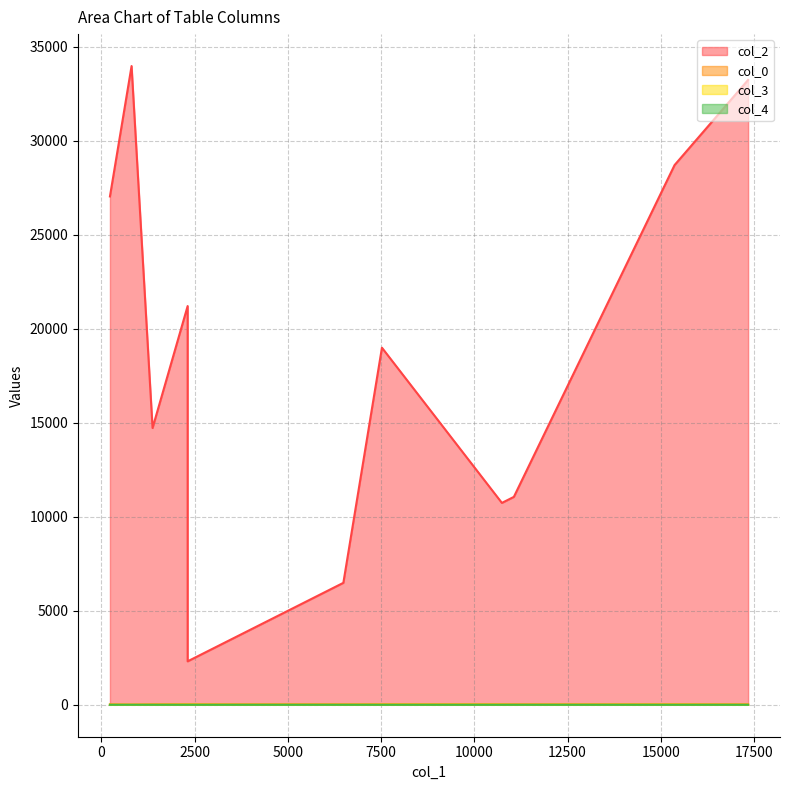

Does the chart have visible grid lines?

Yes